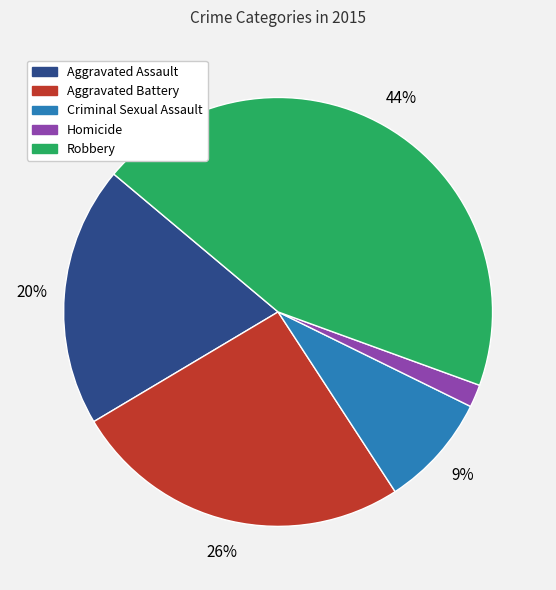

Which slice is the largest?

Robbery